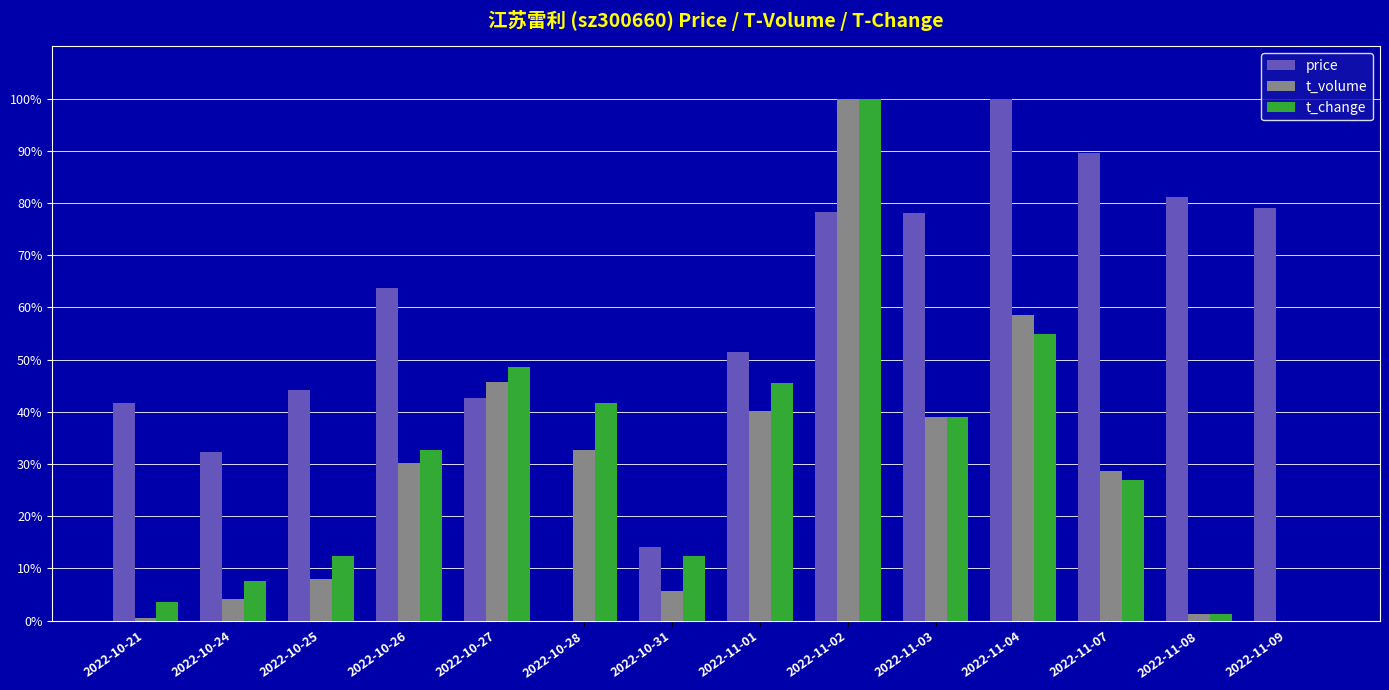

Is the value of t_volume at 2022-11-09 greater than the value of t_change at 2022-11-08?

No